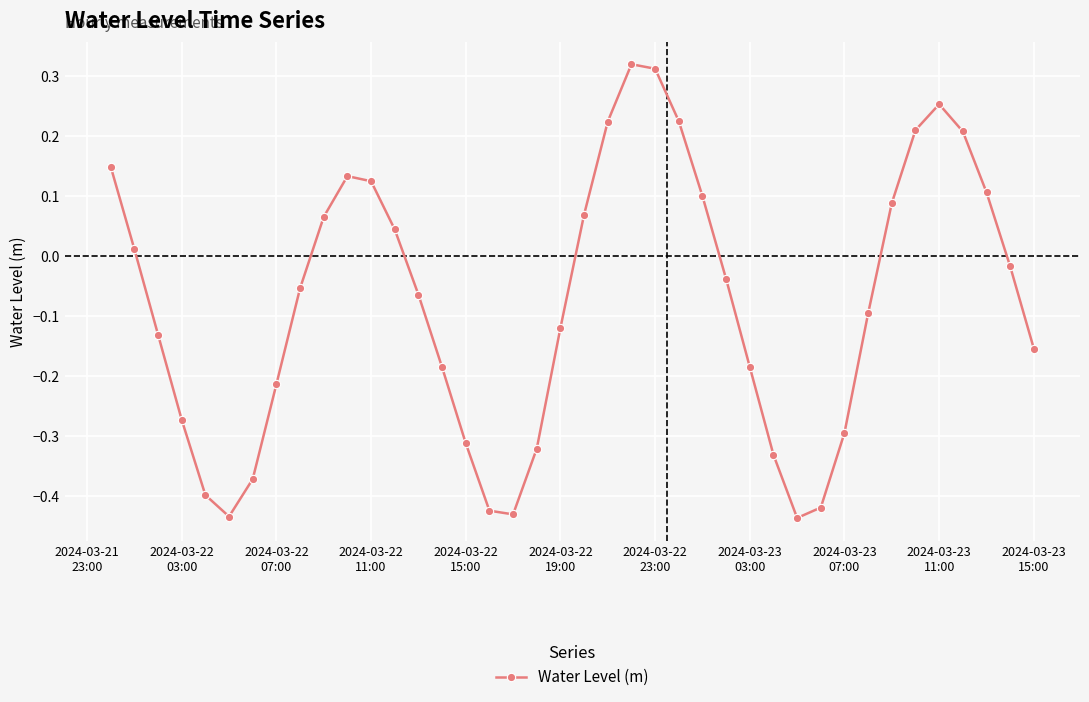

True or false: the data has more than 2 interior local peaks.

True